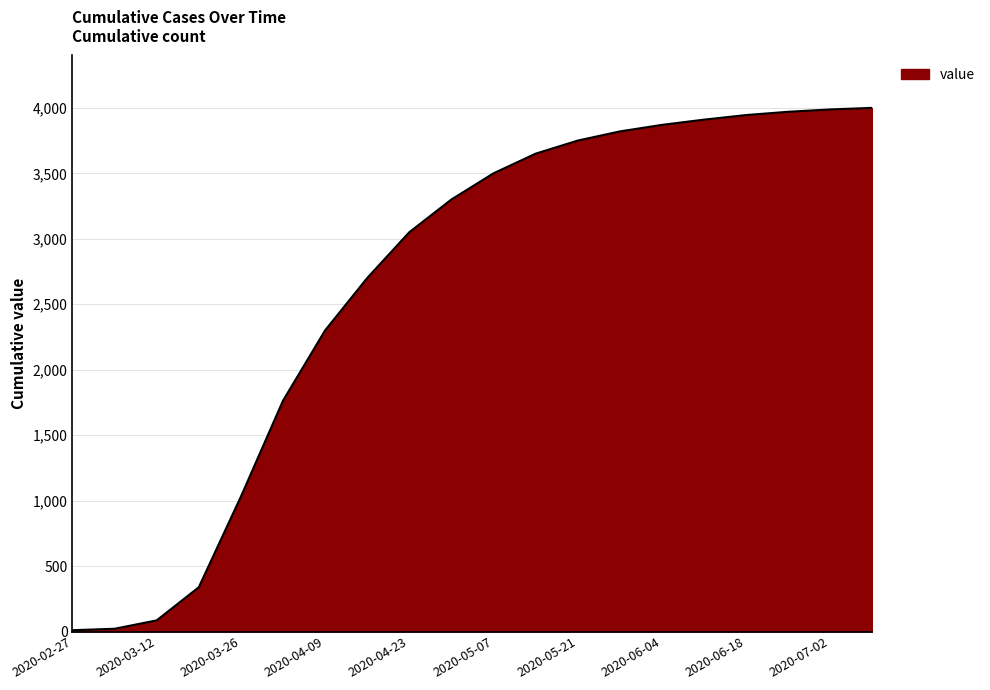

What is the maximum value shown in the chart?

4000